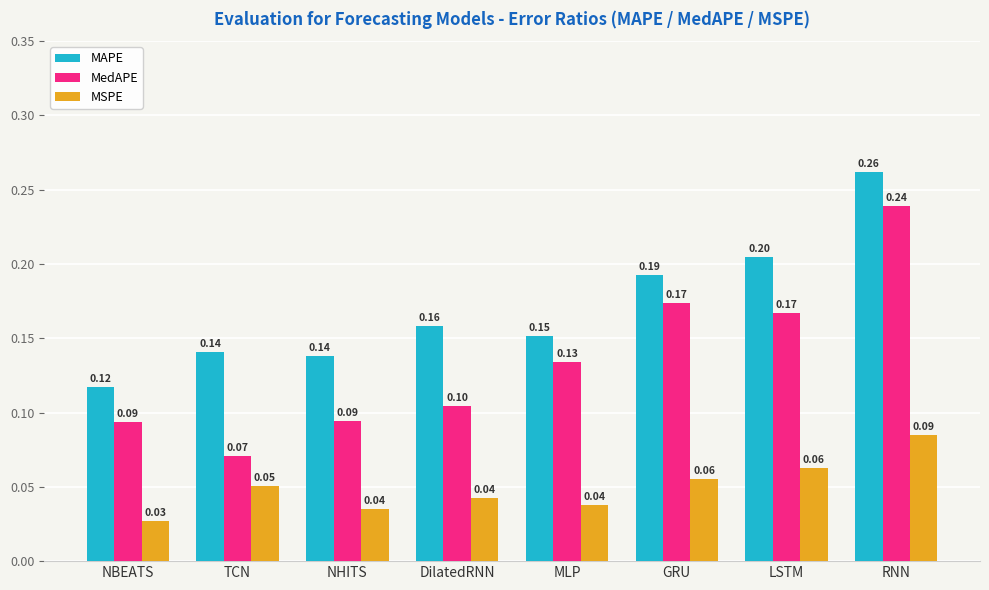

Are the bars grouped side by side (vs. stacked)?

Yes